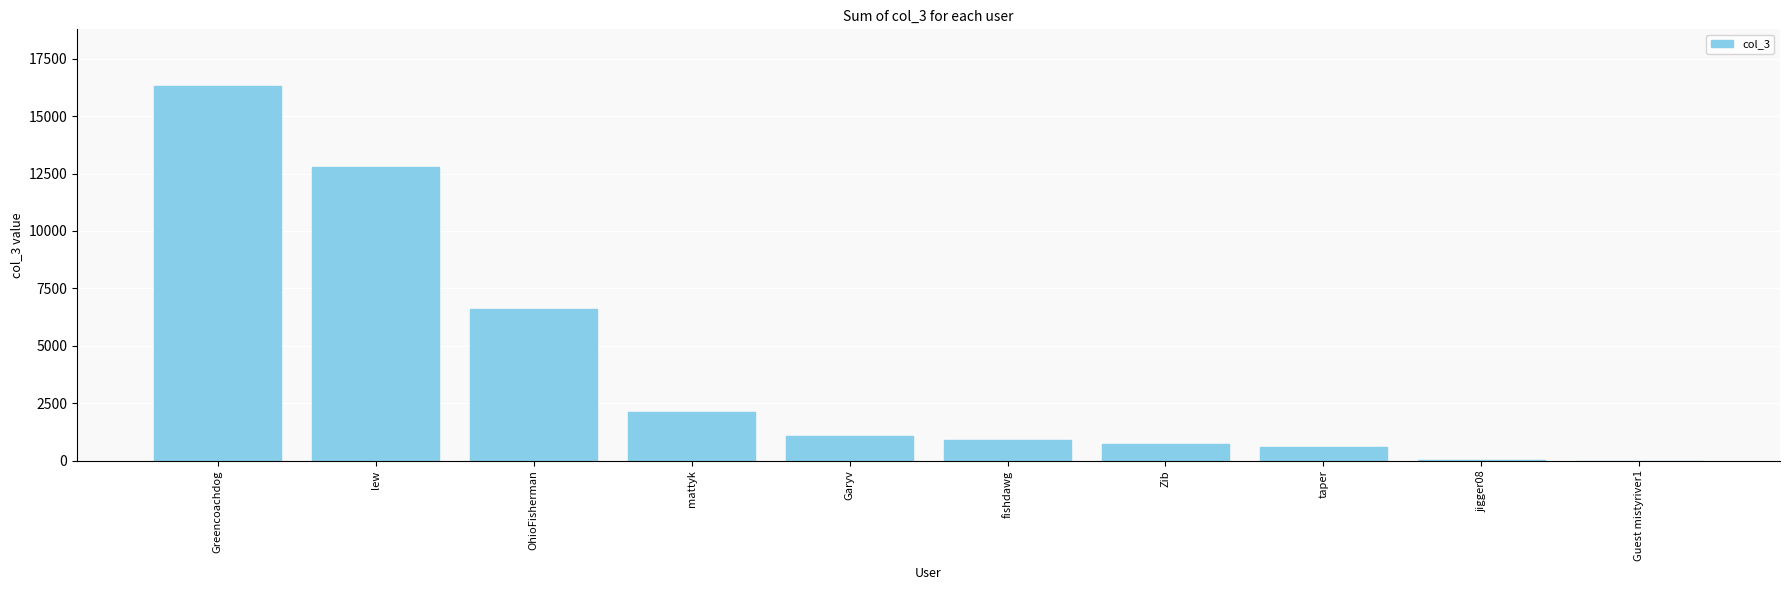

Which category has the highest value across all series?

Greencoachdog